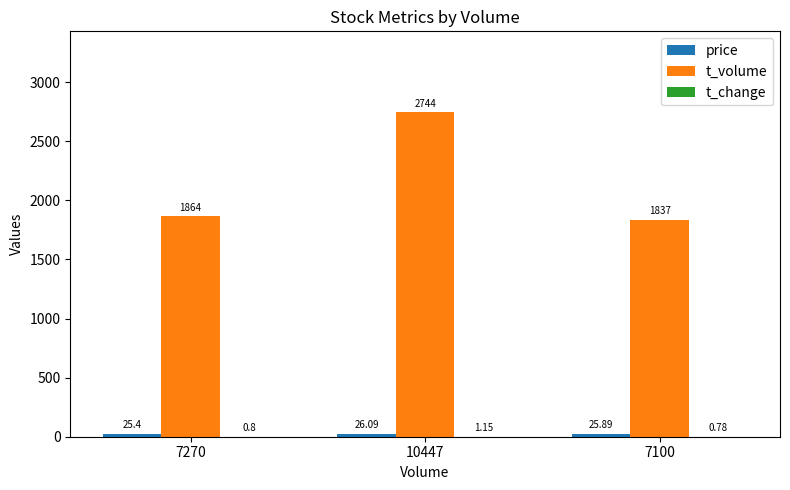

How many data points does each series have?

3